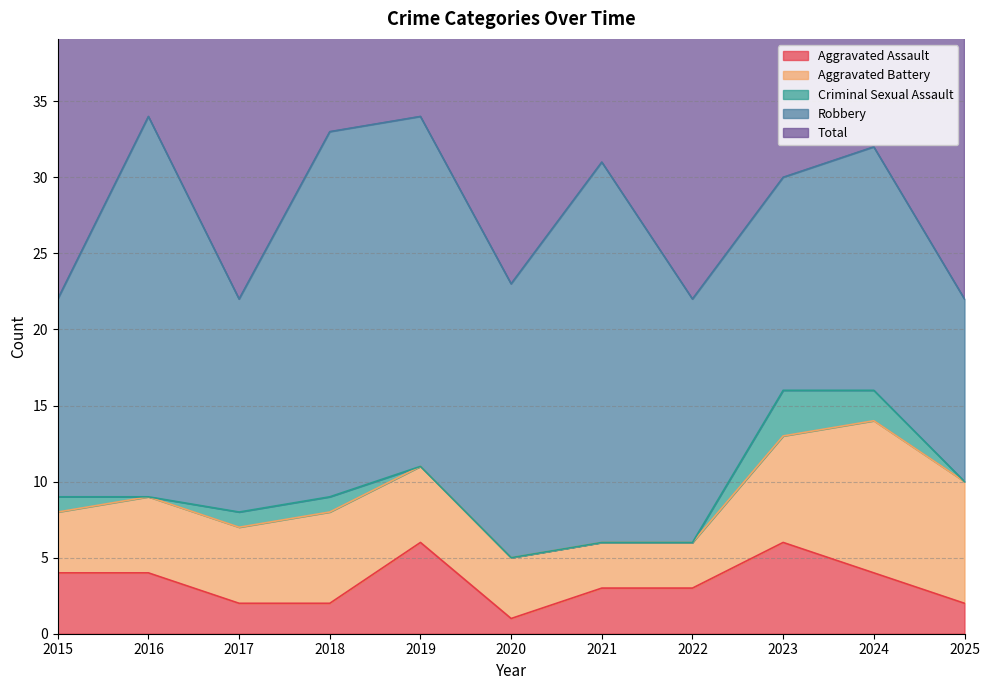

True or false: Total has more than 0 interior local peaks.

True